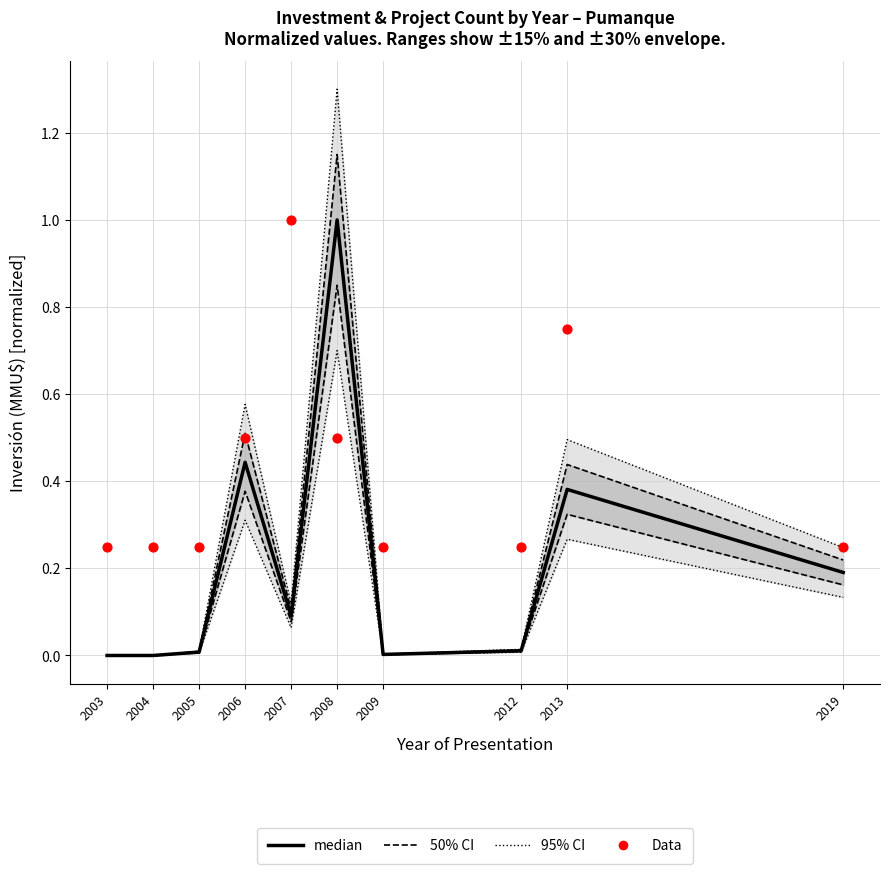

Is the value of 50% CI at 2005 greater than the value of 95% CI at 2019?

No